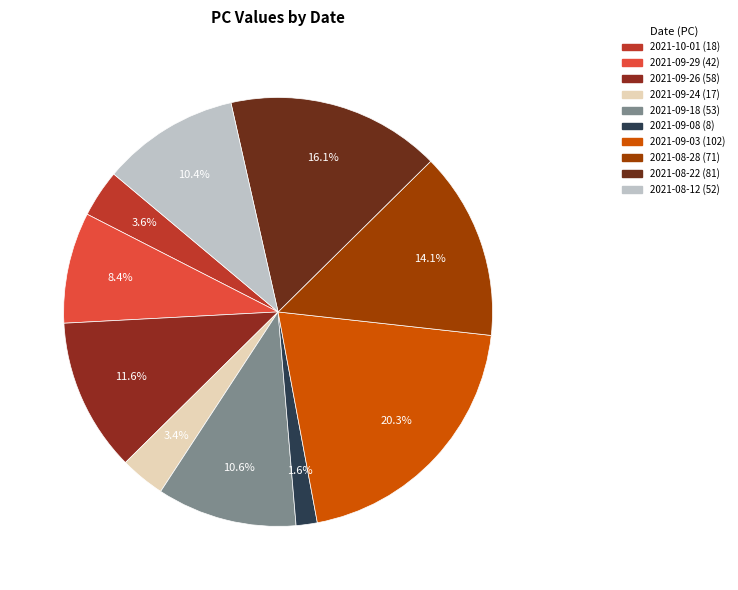

To the nearest percent, what is the average slice percentage?

10%